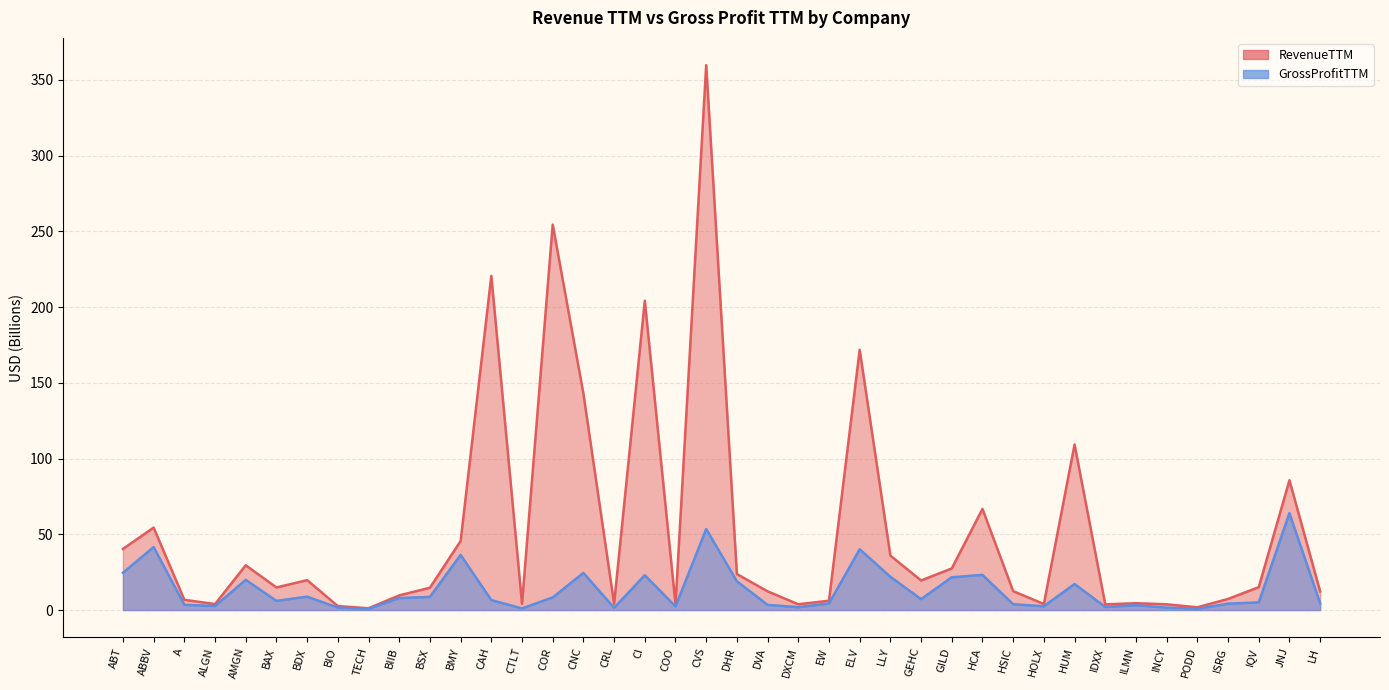

Does the chart display data point markers on the line(s)?

No